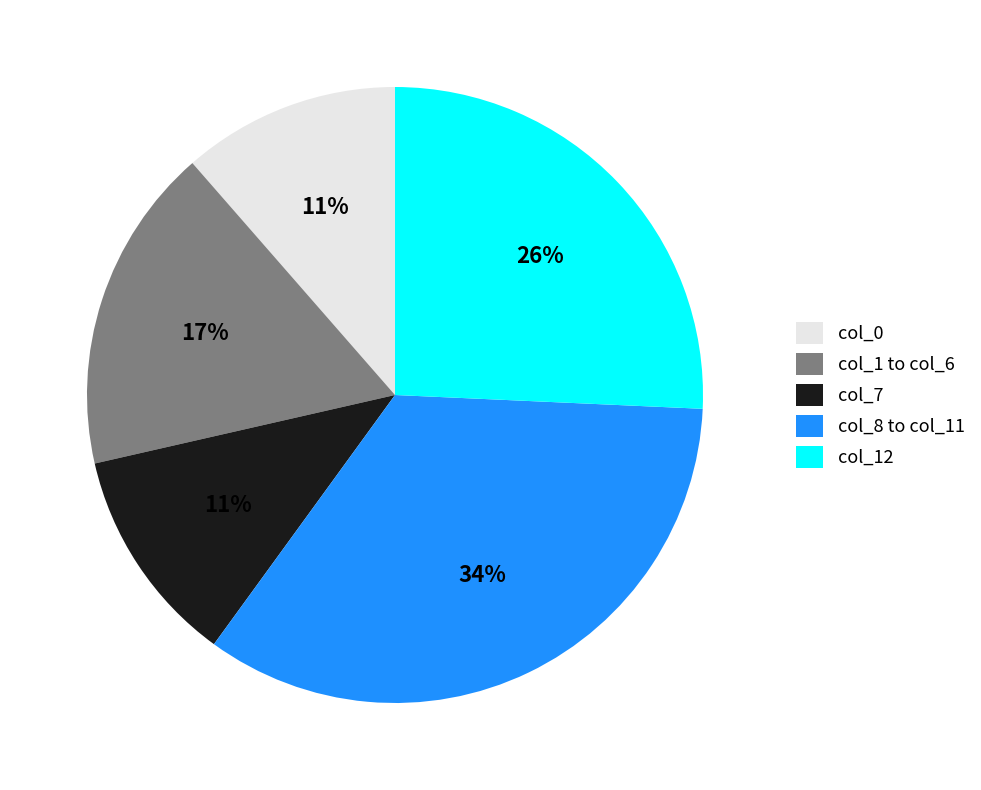

Which has a higher value, col_1 to col_6 or col_8 to col_11?

col_8 to col_11